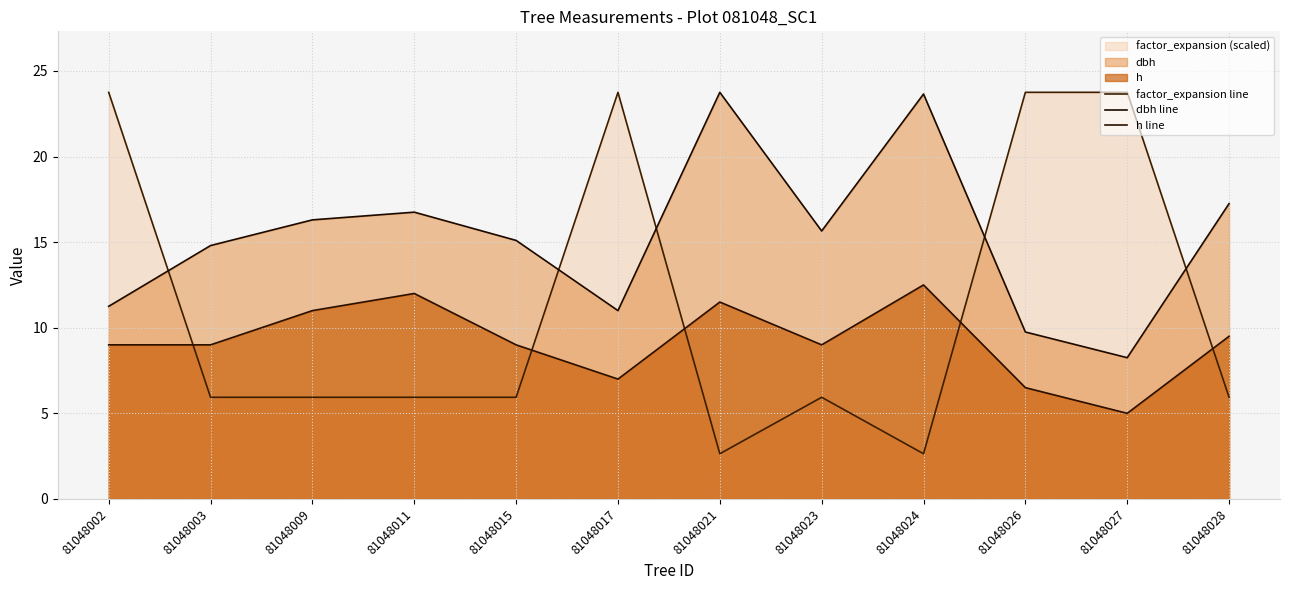

The value of h line at 81048028 is 13.8. True or false?

False